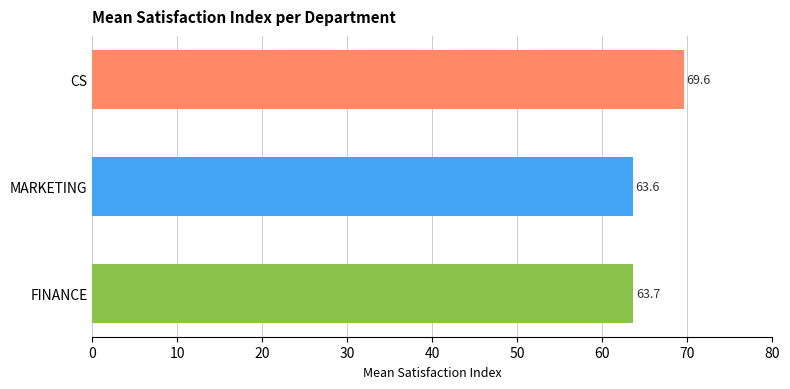

Rank the categories by value from highest to lowest.

CS, FINANCE, MARKETING